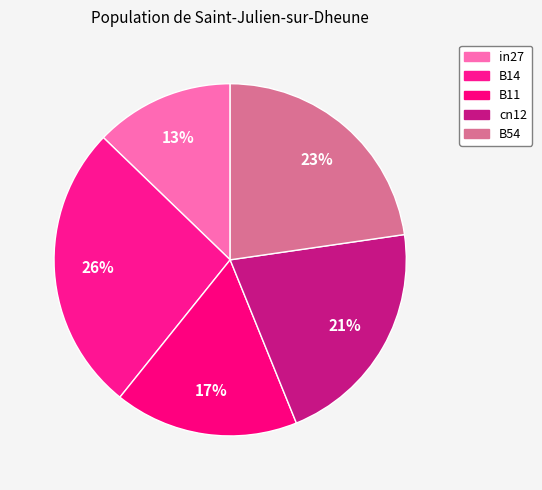

How many slices are in this pie chart?

5